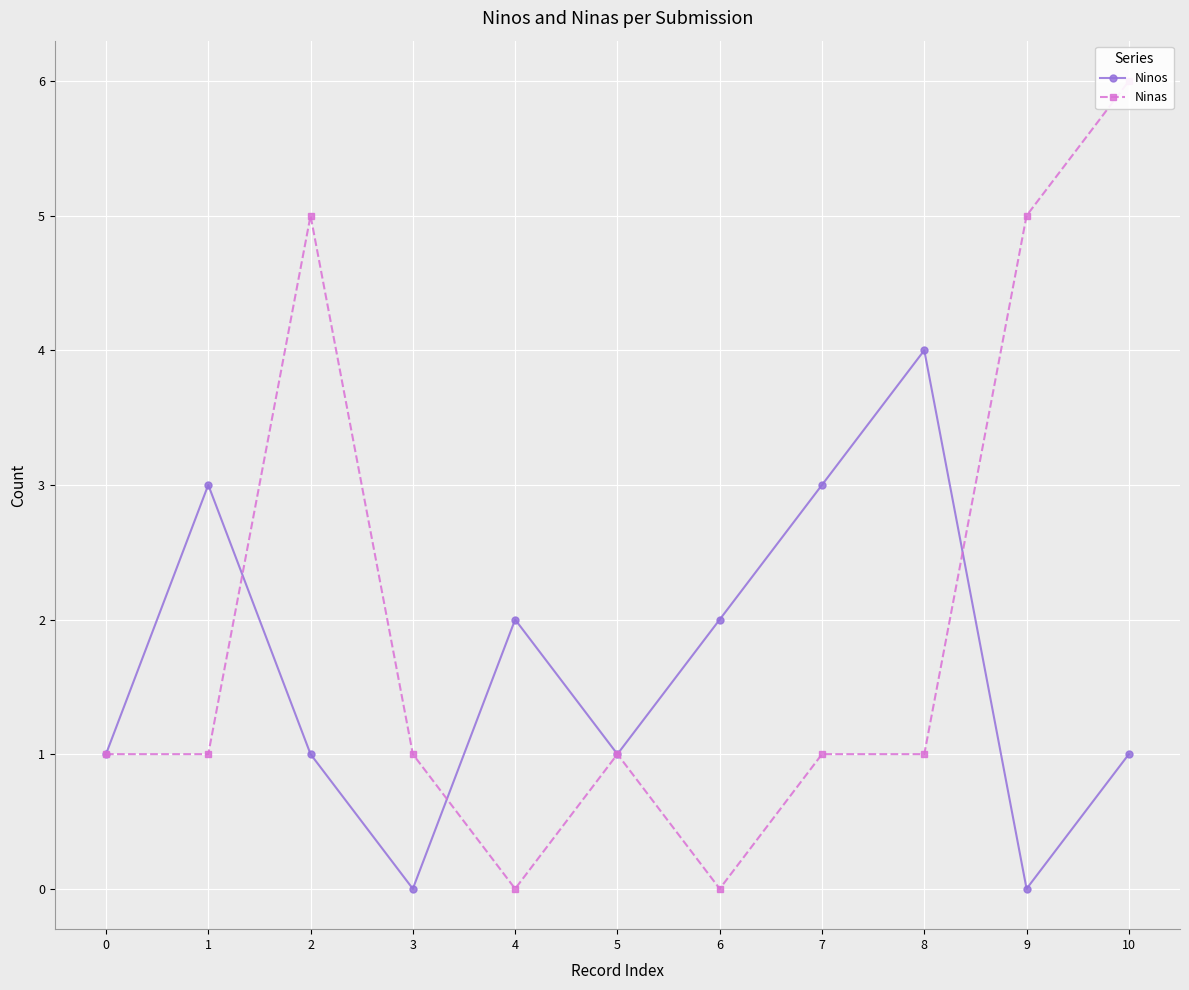

Rank the categories by Ninas value from highest to lowest.

10, 2, 9, 0, 1, 3, 5, 7, 8, 4, 6